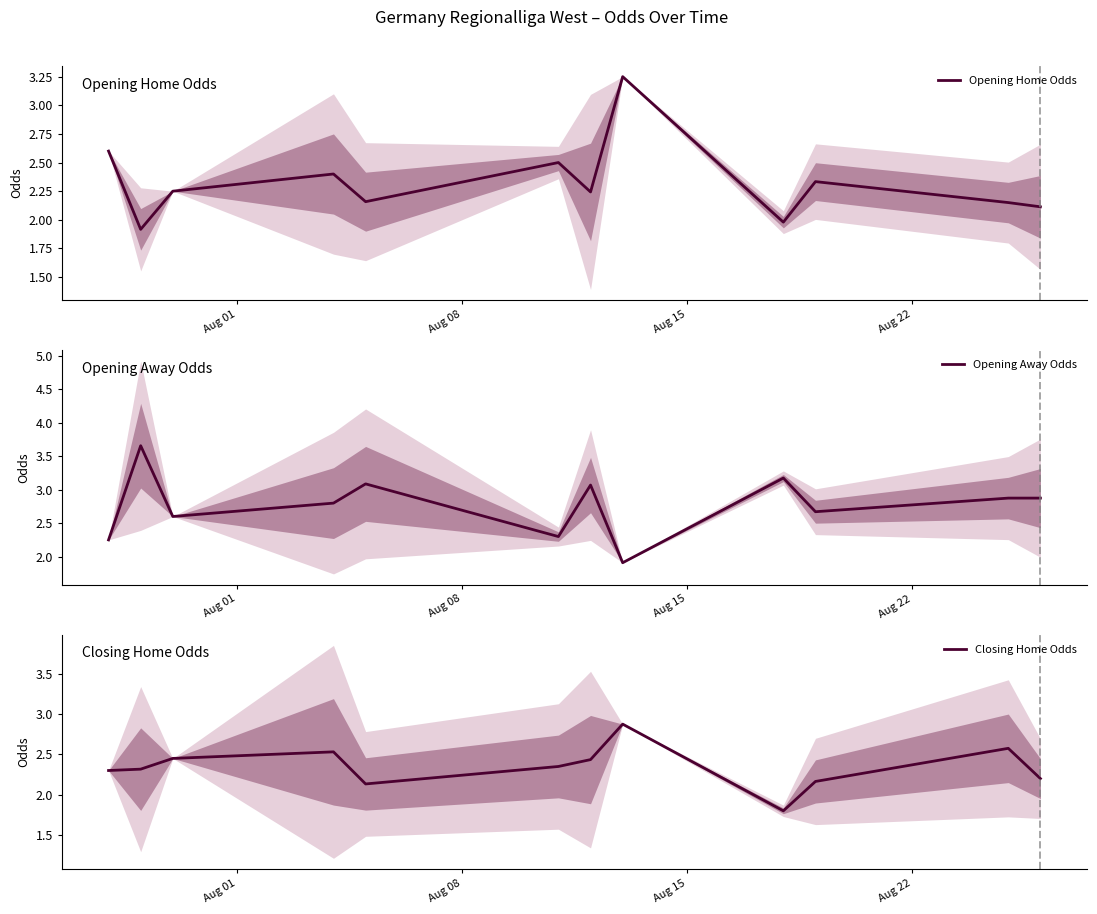

How many interior local peaks does the Opening Away Odds series have?

4